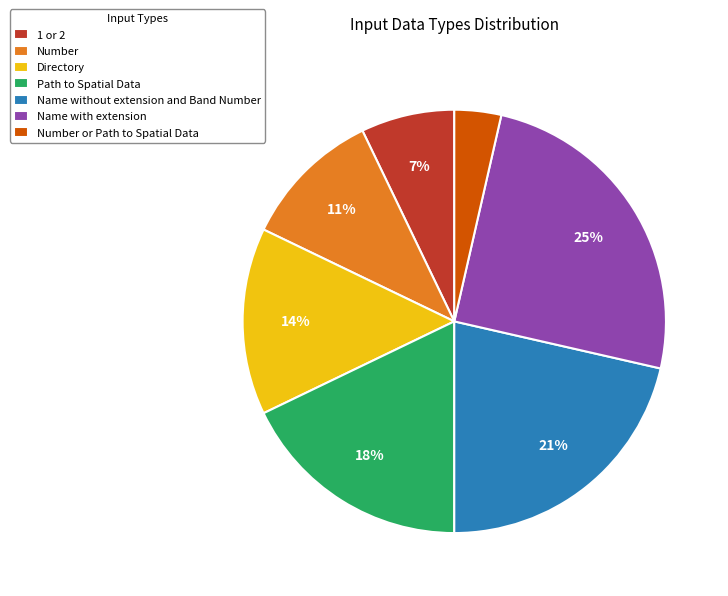

To the nearest percent, what is the average slice percentage?

14%